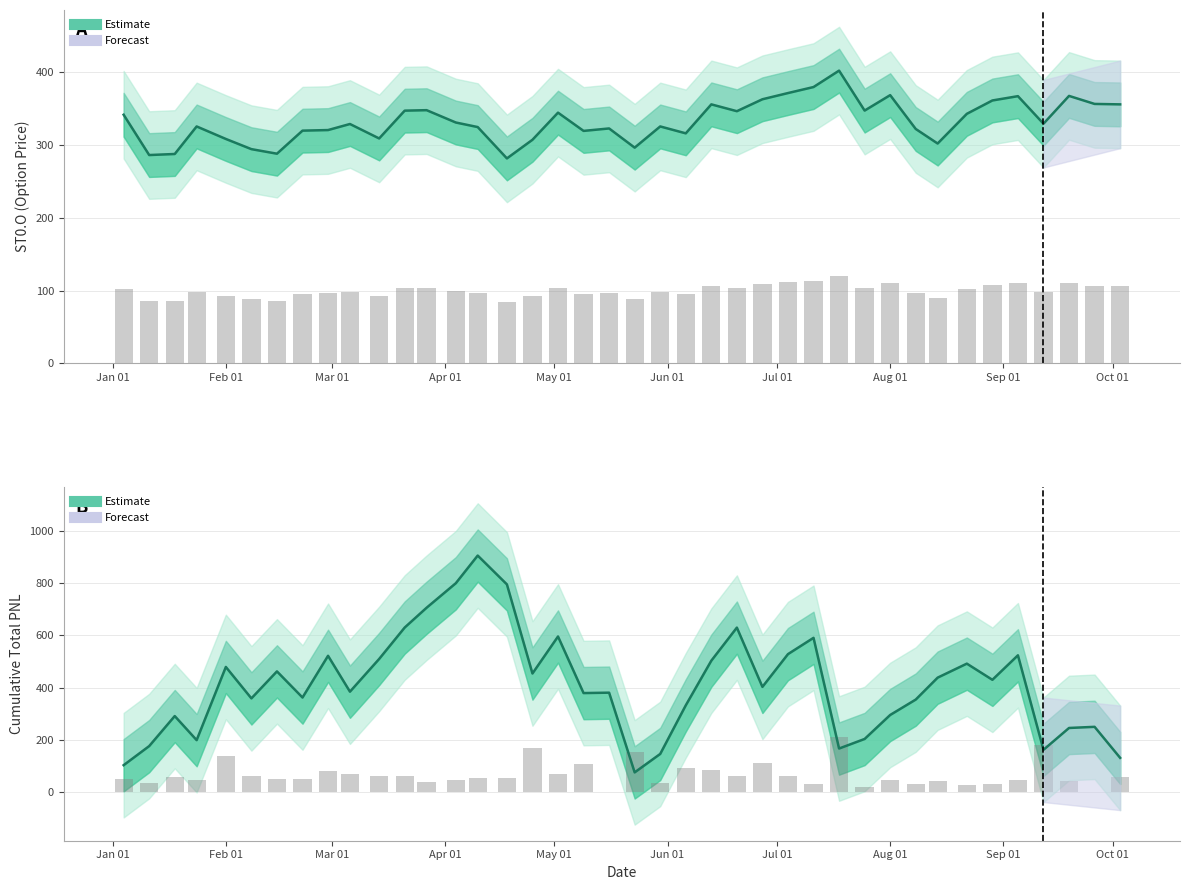

How many data points does each series have?

40